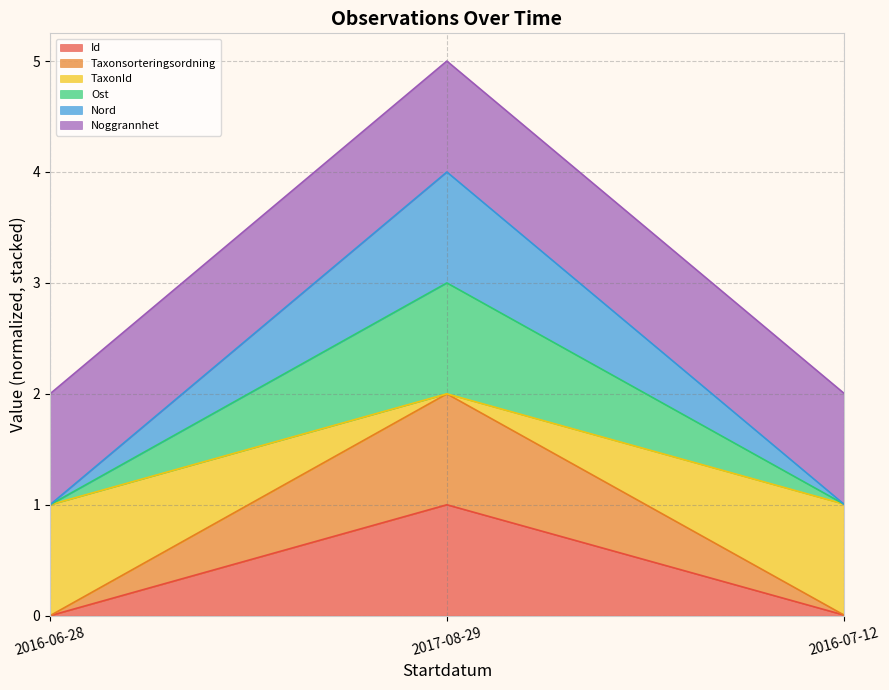

Count the Nord values in the range 0 to 3.

3